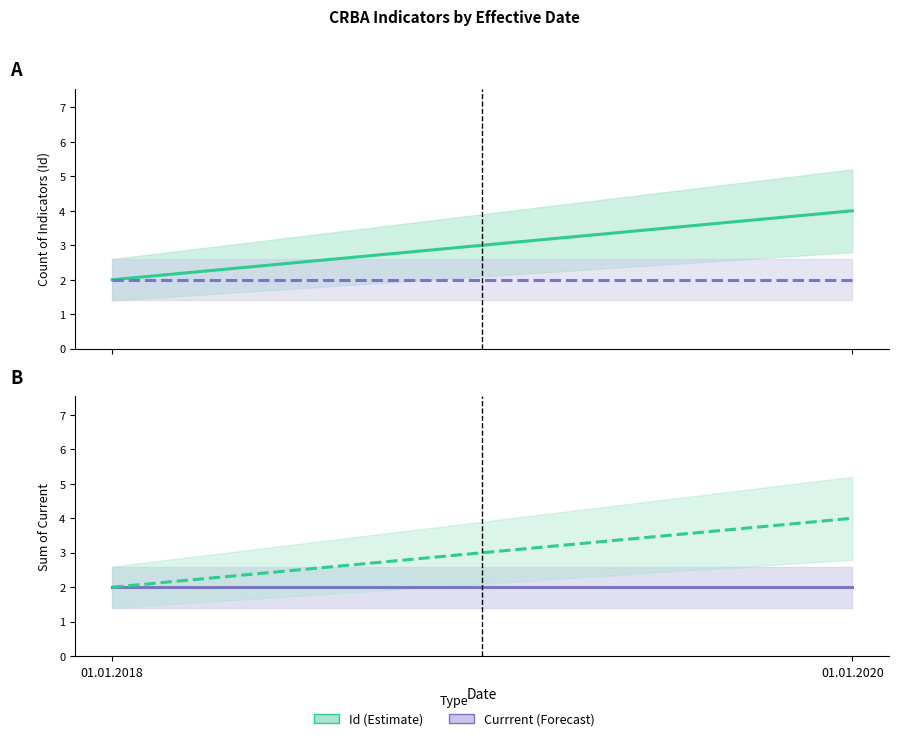

Is the value of Currrent at 01.01.2020 greater than the value of Id at 01.01.2020?

No